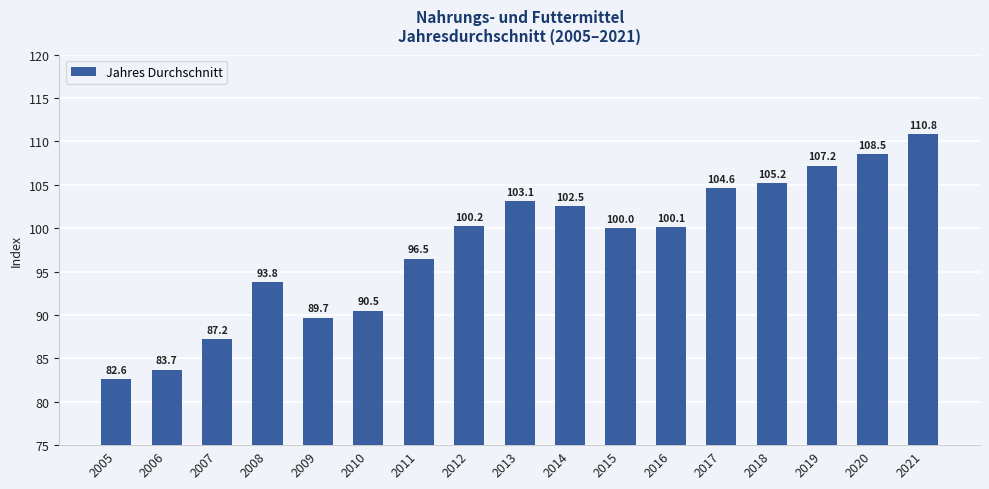

What is the difference between the values at 2020 and 2010?

18.0